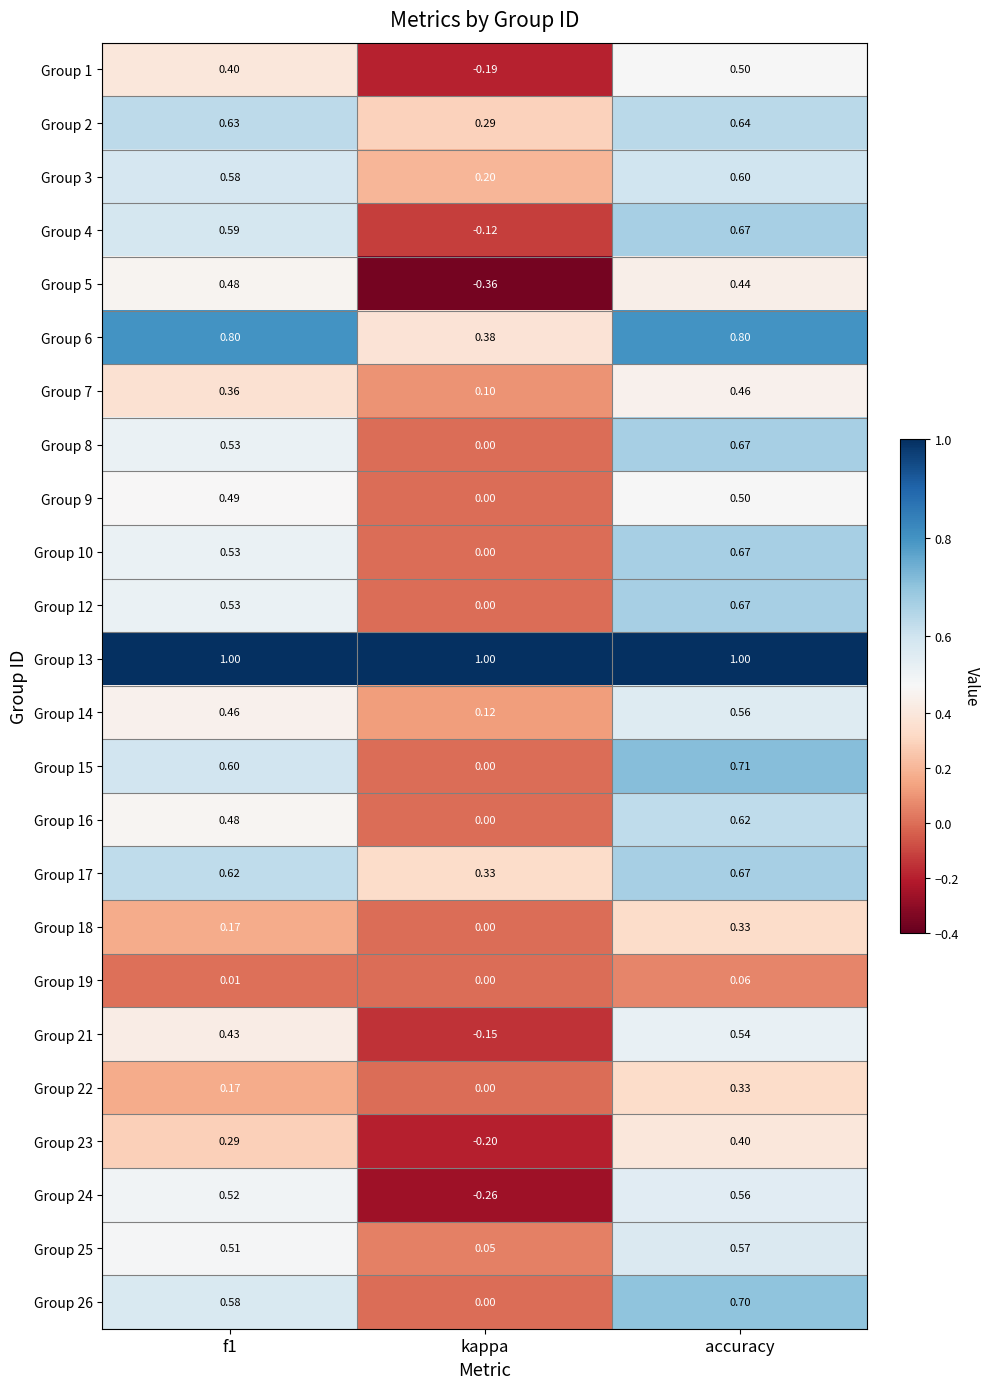

At which label is Group 4 closest to 0?

kappa